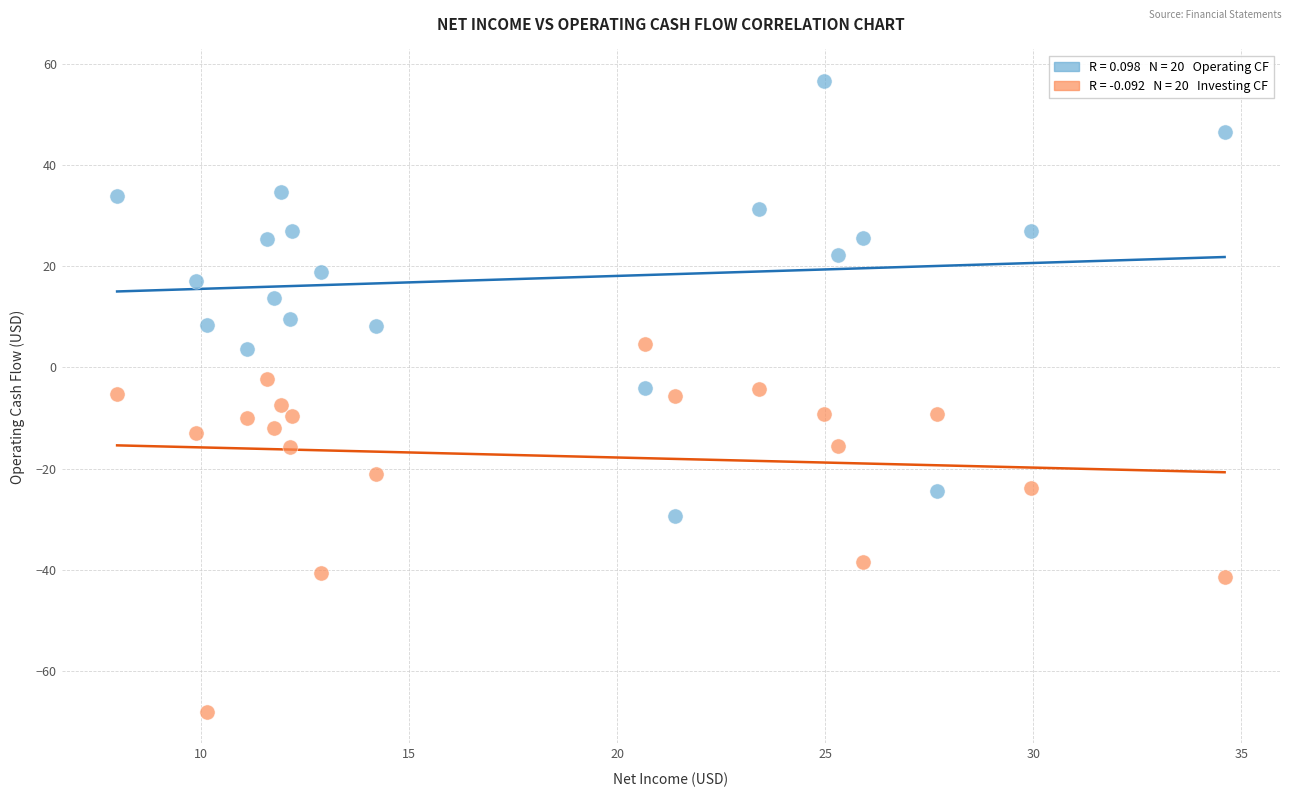

Across all data points, what is the range of Y values (max minus min)?

124.7